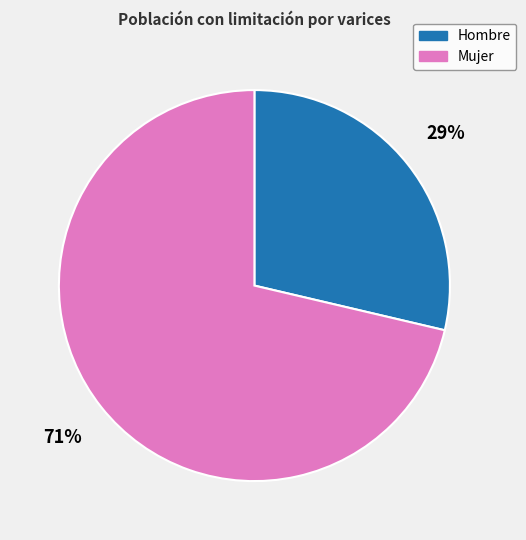

What percentage is the Hombre slice, to the nearest percent?

29%